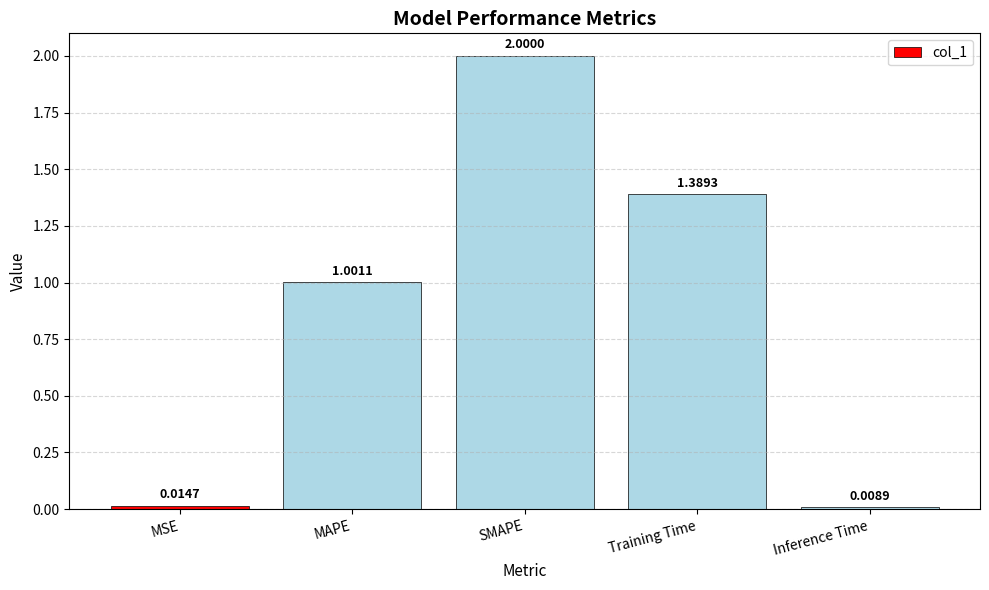

What is the change in value from SMAPE to Training Time?

-0.6